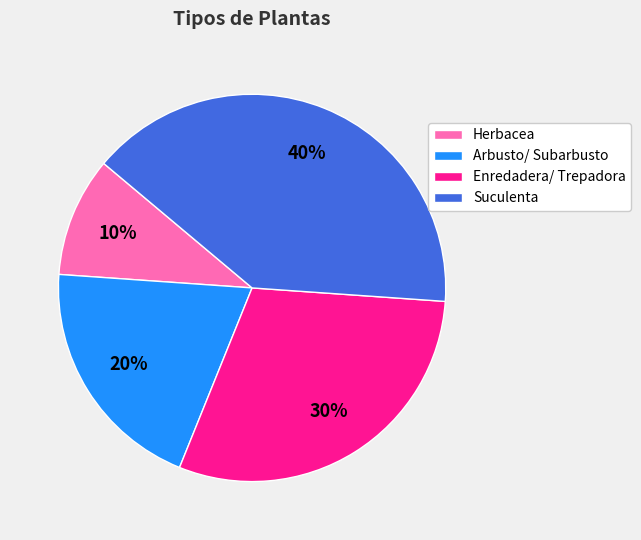

Rank the categories by value from highest to lowest.

Suculenta, Enredadera/ Trepadora, Arbusto/ Subarbusto, Herbacea